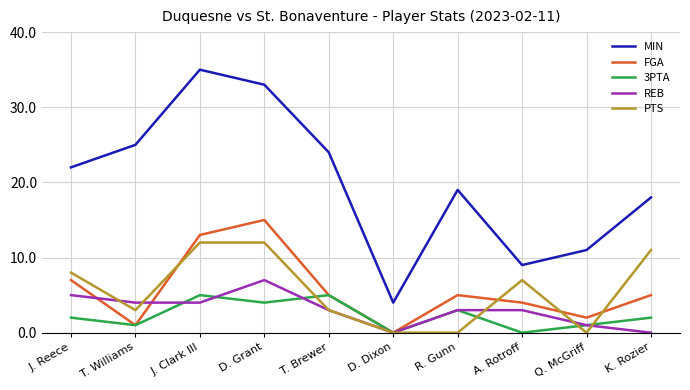

In 3PTA, how many points are higher than both neighbors (excluding endpoints)?

3